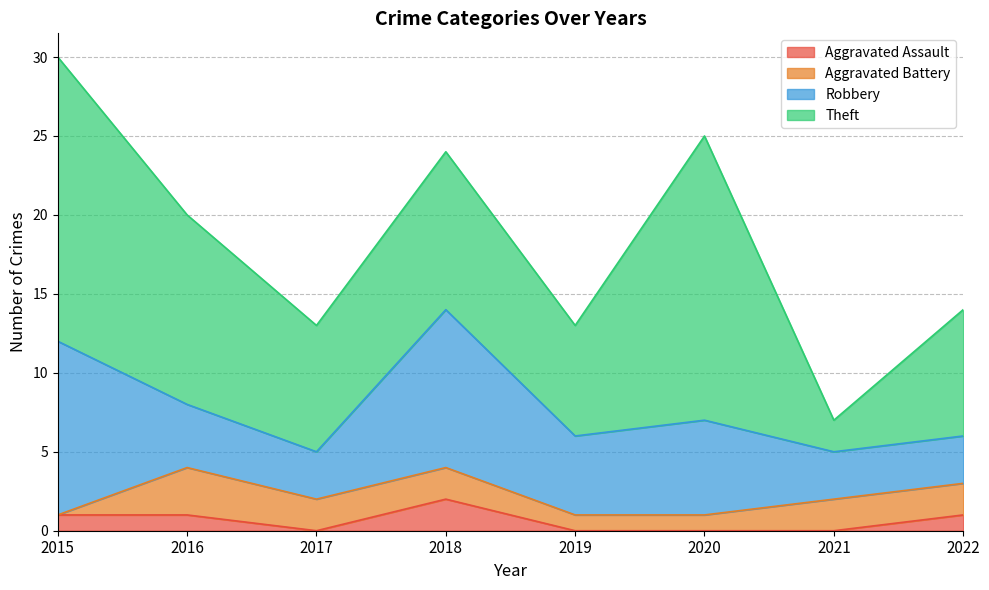

Where does the Aggravated Assault series first go above 1?

2018